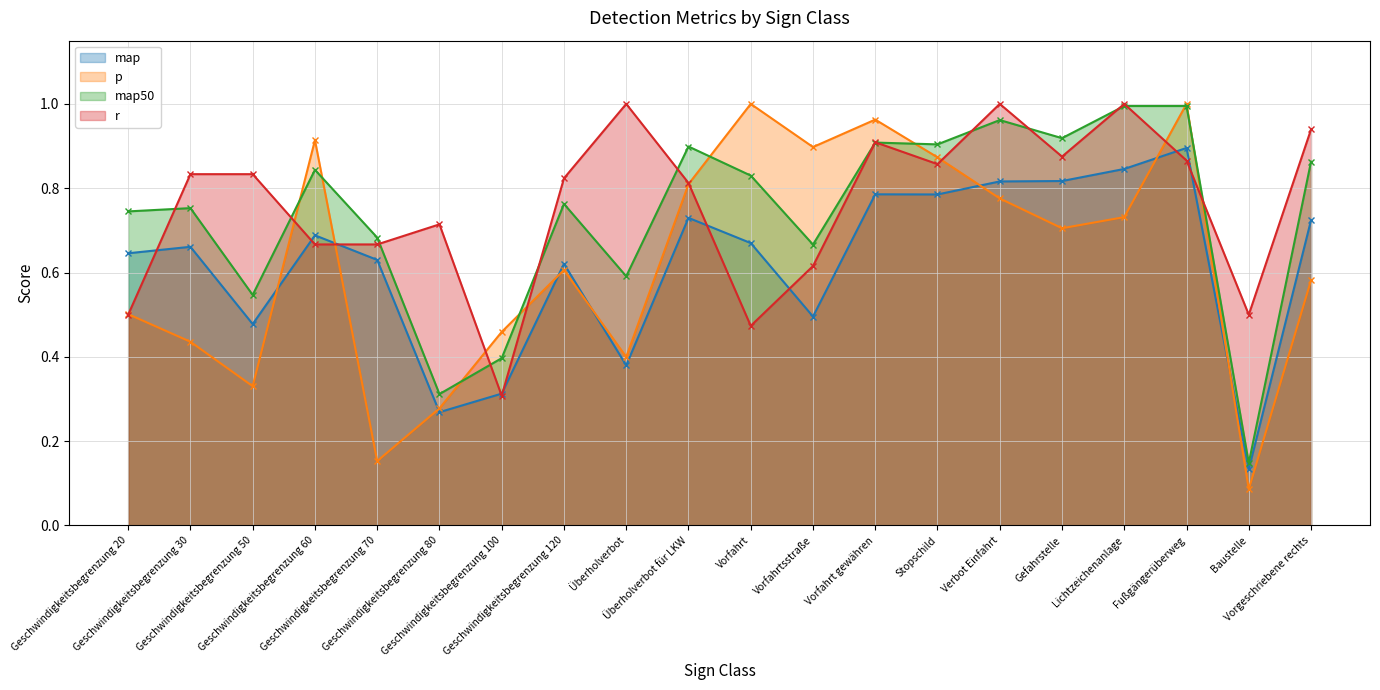

Where is the first local maximum for p?

Geschwindigkeitsbegrenzung 60